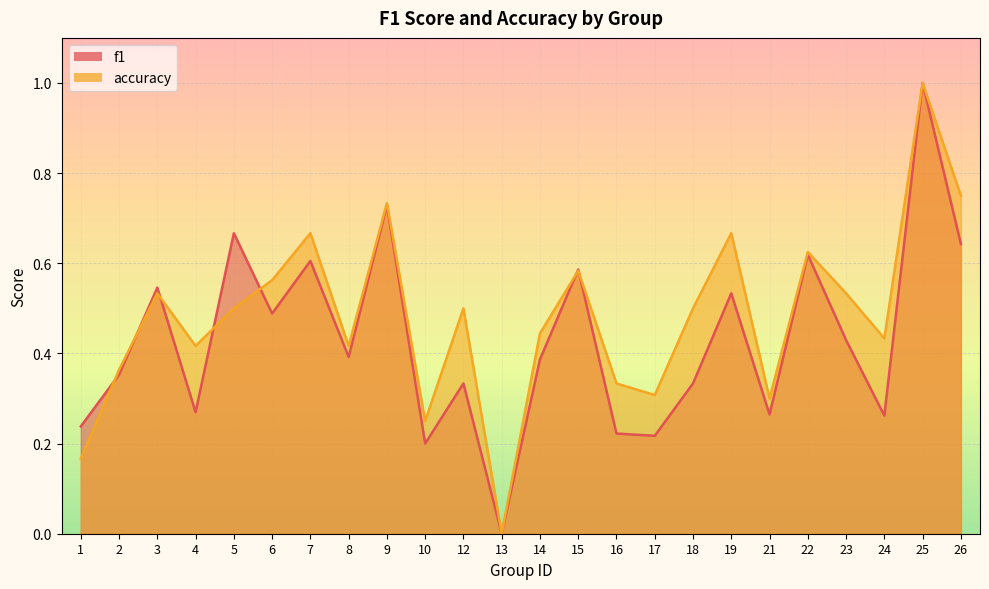

How many distinct data groups are displayed?

2